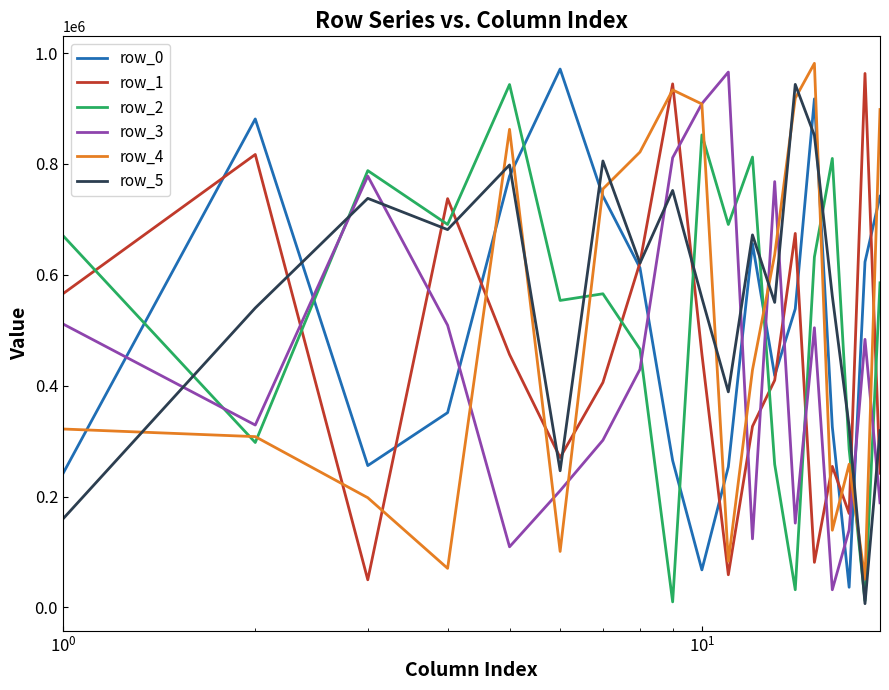

After their last crossing, which series has the higher values: row_1 or row_4?

row_4